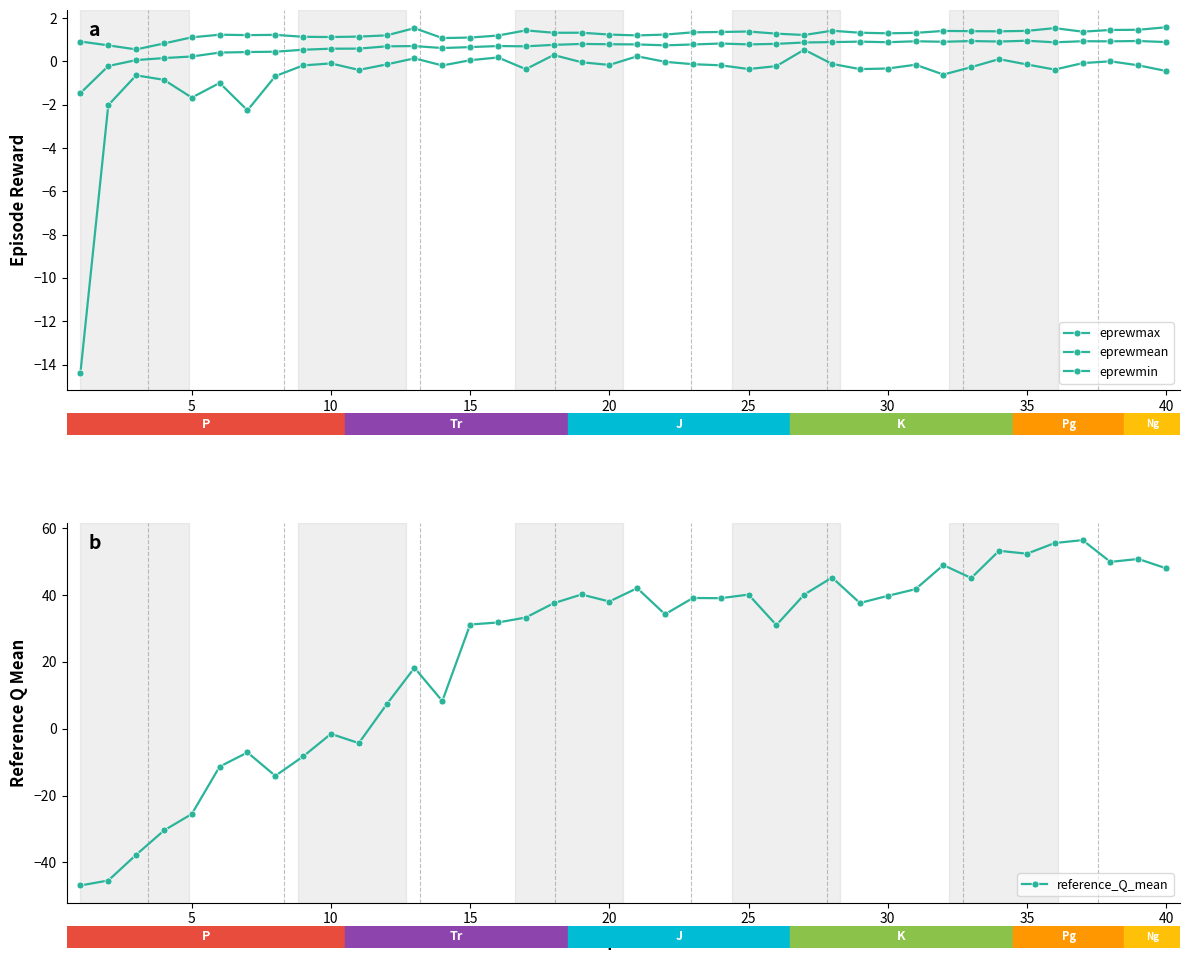

Which series has the largest range (max minus min)?

reference_Q_mean